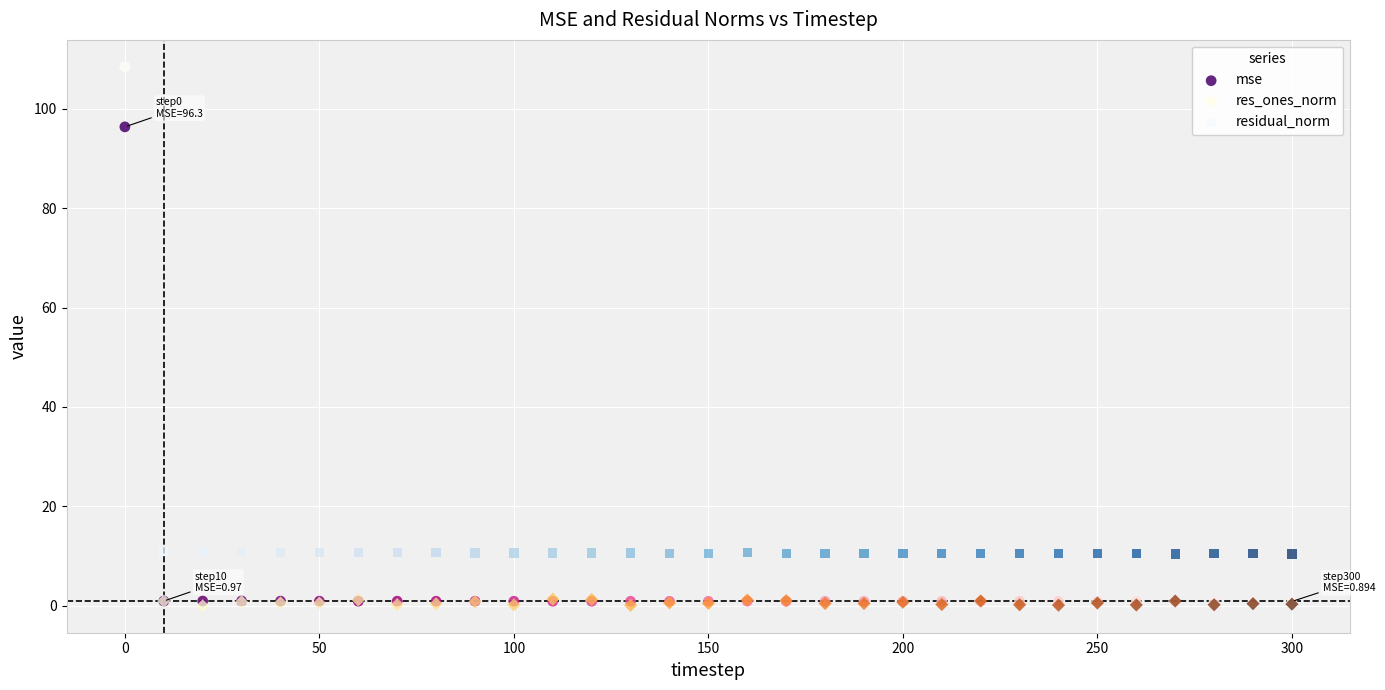

Which series has the widest spread of Y values?

res_ones_norm